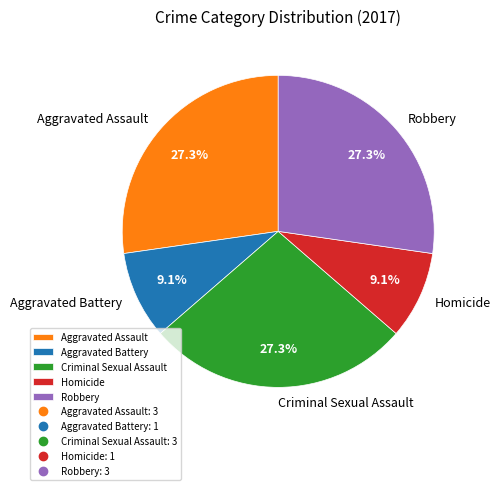

Does Aggravated Battery represent more than half of the total?

No